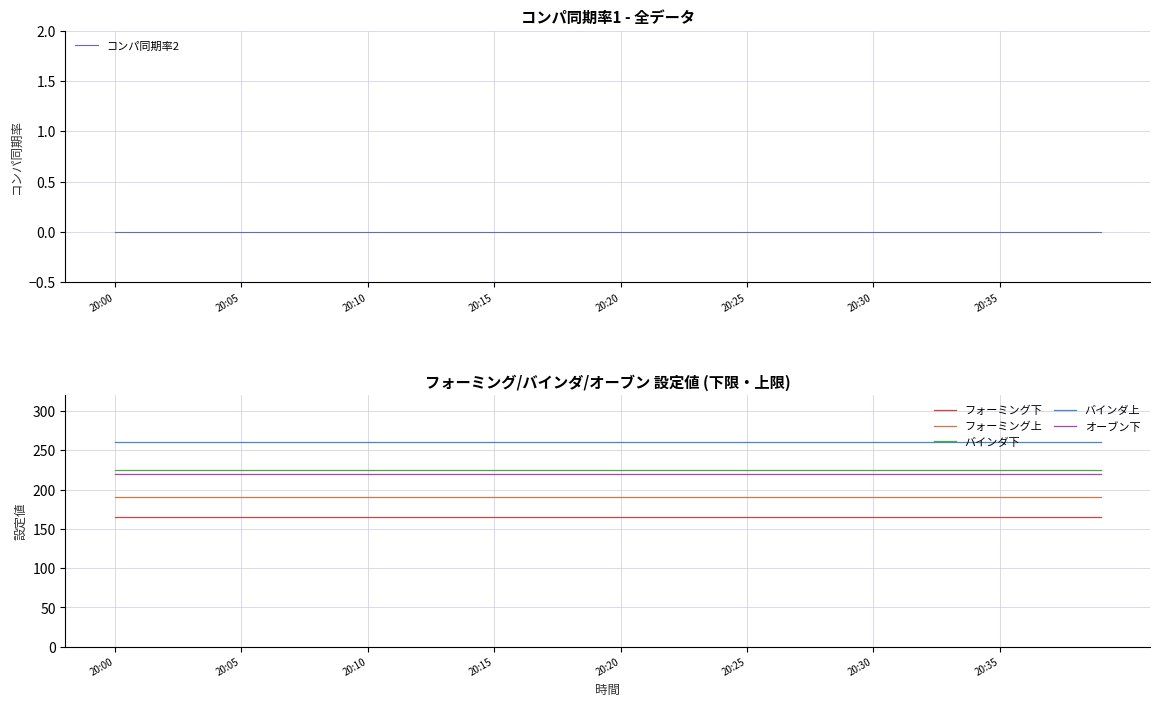

True or false: オーブン下 has more than 1 interior local peaks.

False